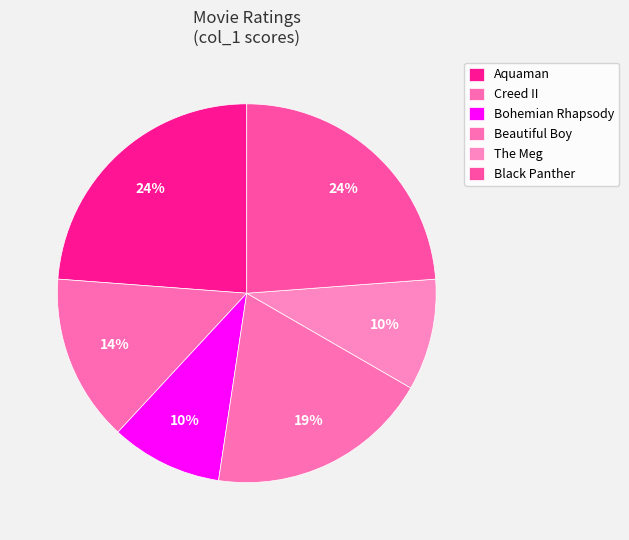

Rank the categories by value from highest to lowest.

Aquaman, Black Panther, Beautiful Boy, Creed II, Bohemian Rhapsody, The Meg